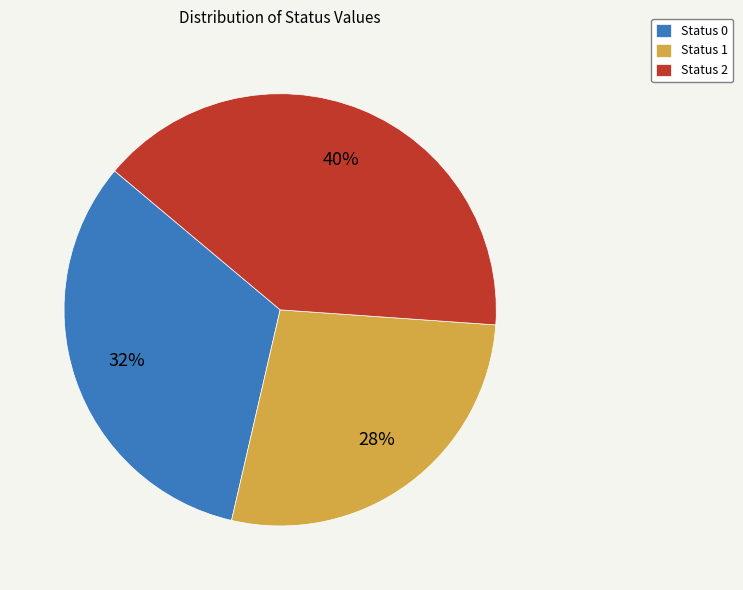

Between Status 0 and Status 2, which is larger?

Status 2